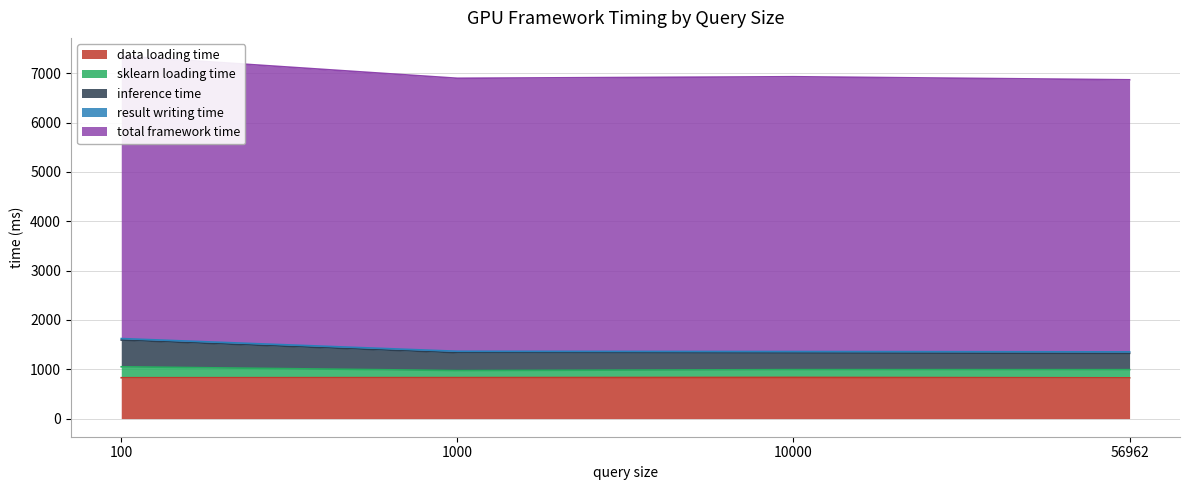

At which label does data loading time first exceed 830?

1000